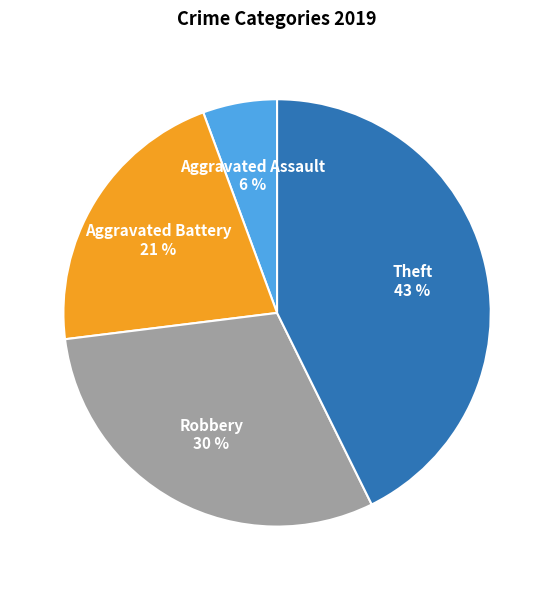

Does any single category account for the majority?

No